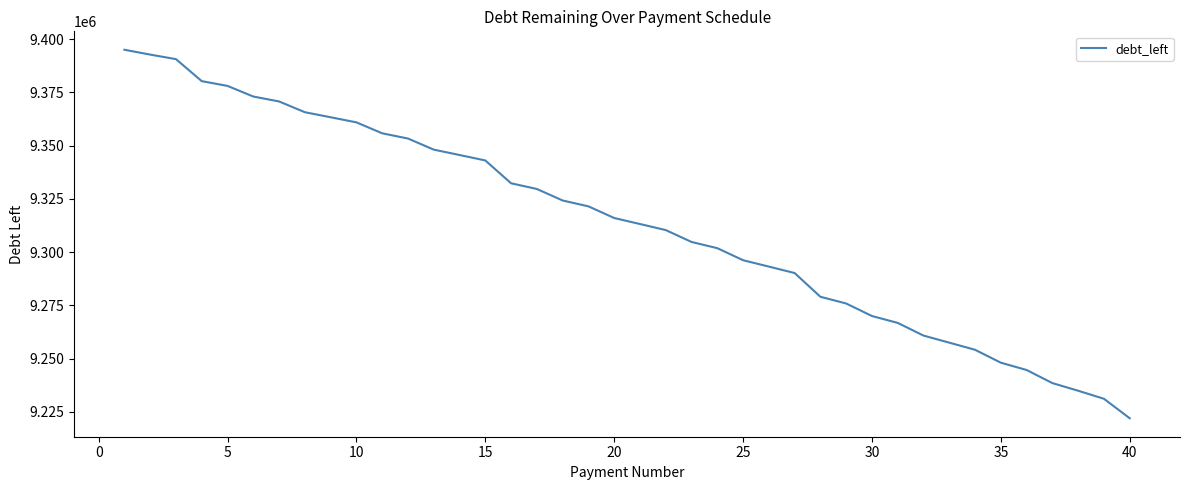

What is the difference between the maximum and minimum values?

172983.9